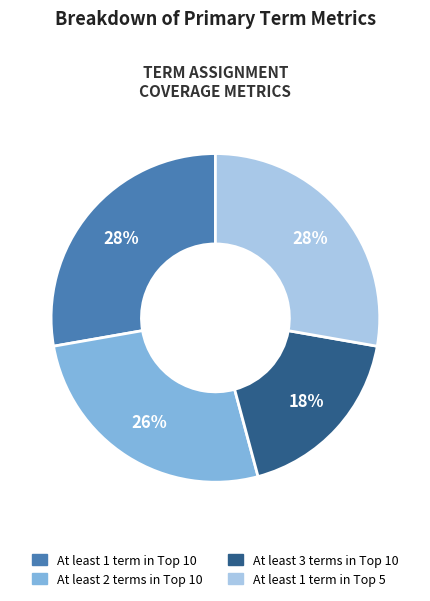

How many segments does this pie chart have?

4